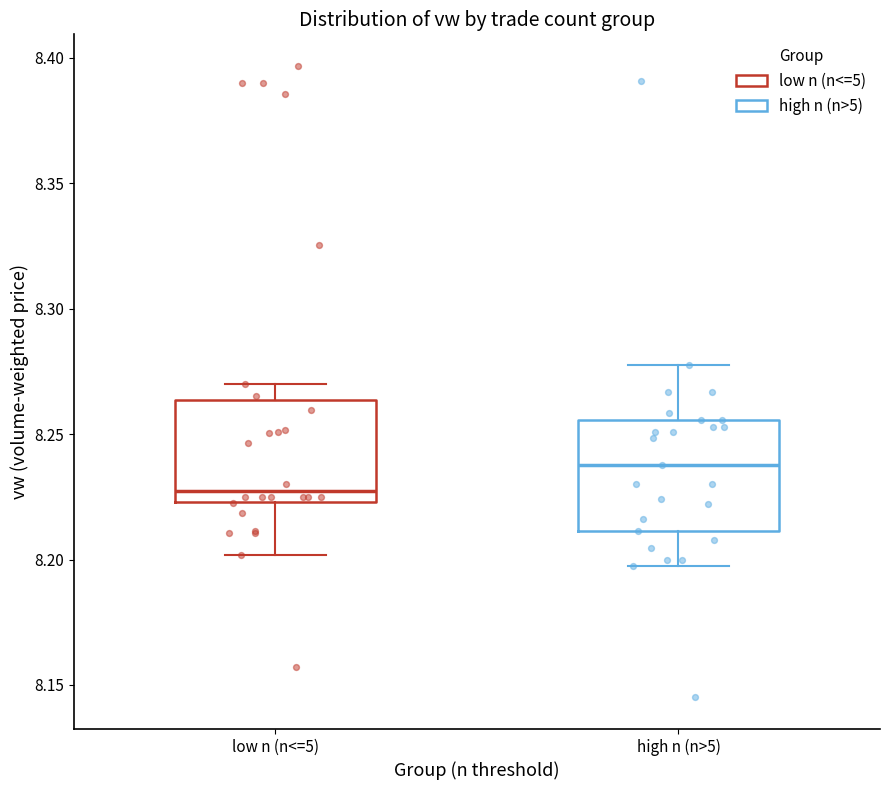

Which box has the highest median line?

high n (n>5)